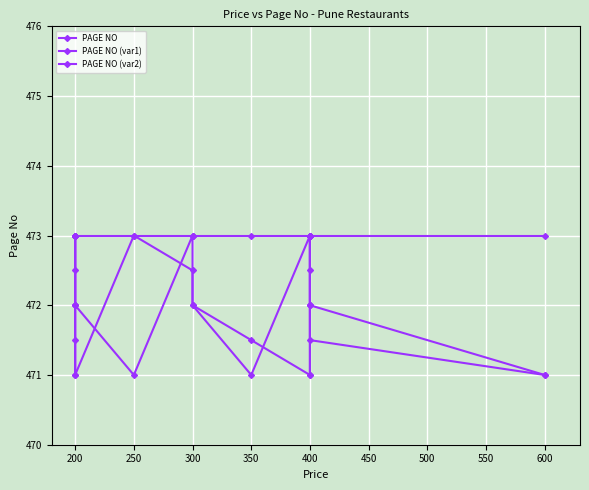

At how many categories does at least one series exceed 472?

15